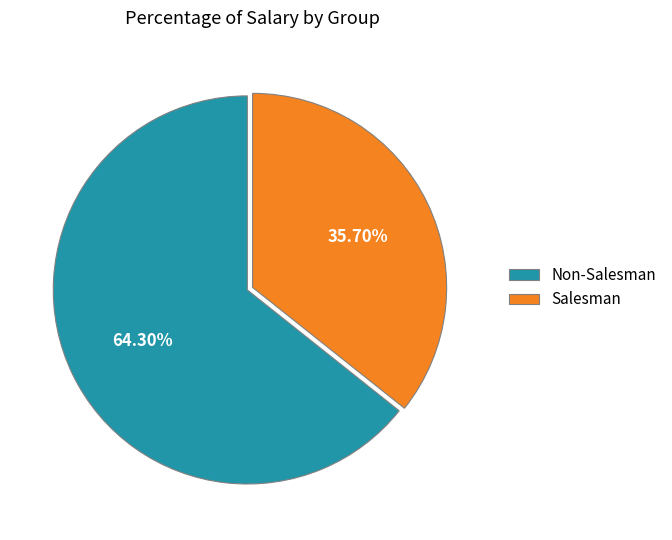

Do Non-Salesman and Salesman together represent more than half of the pie?

Yes